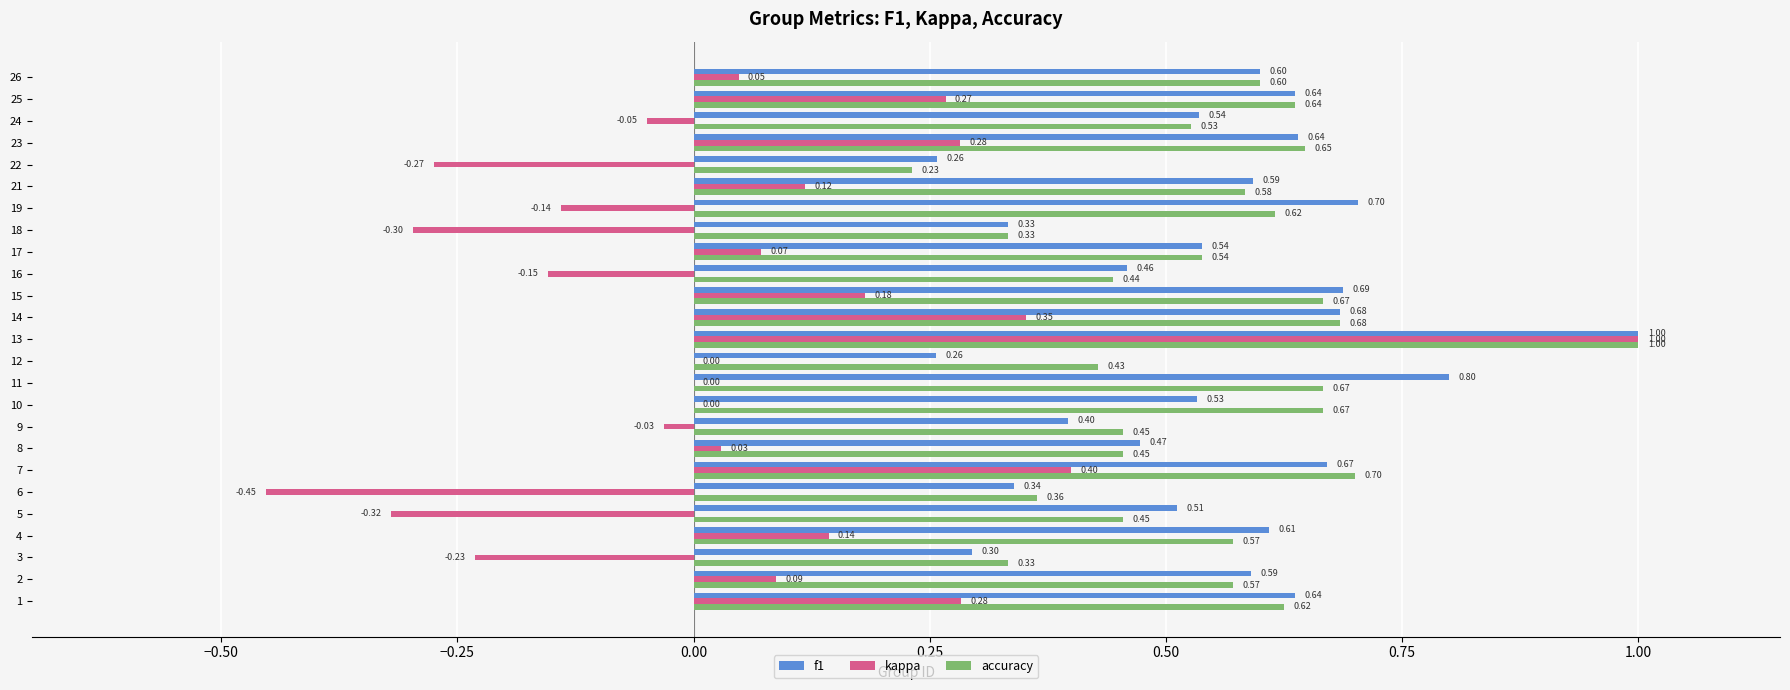

Is the value of kappa at 11 greater than the value of accuracy at 3?

No